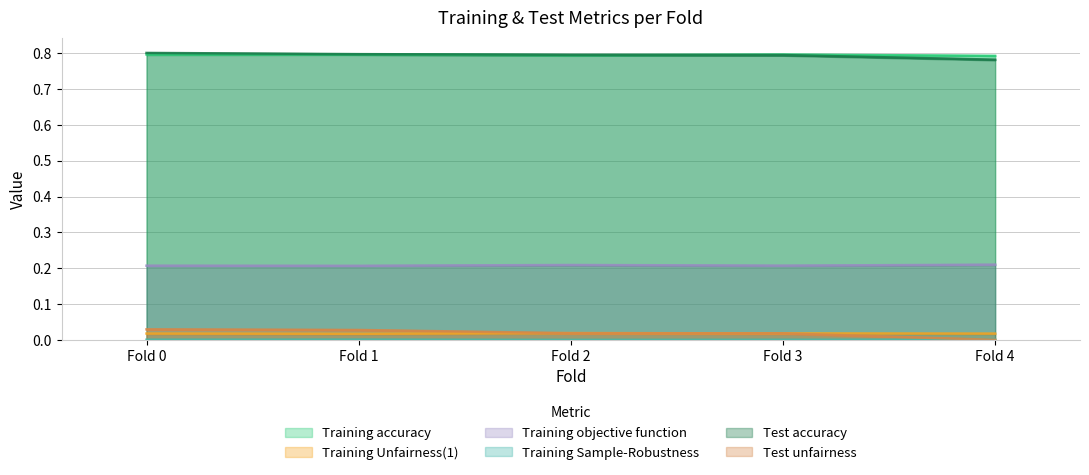

How many lines are shown in the chart?

6